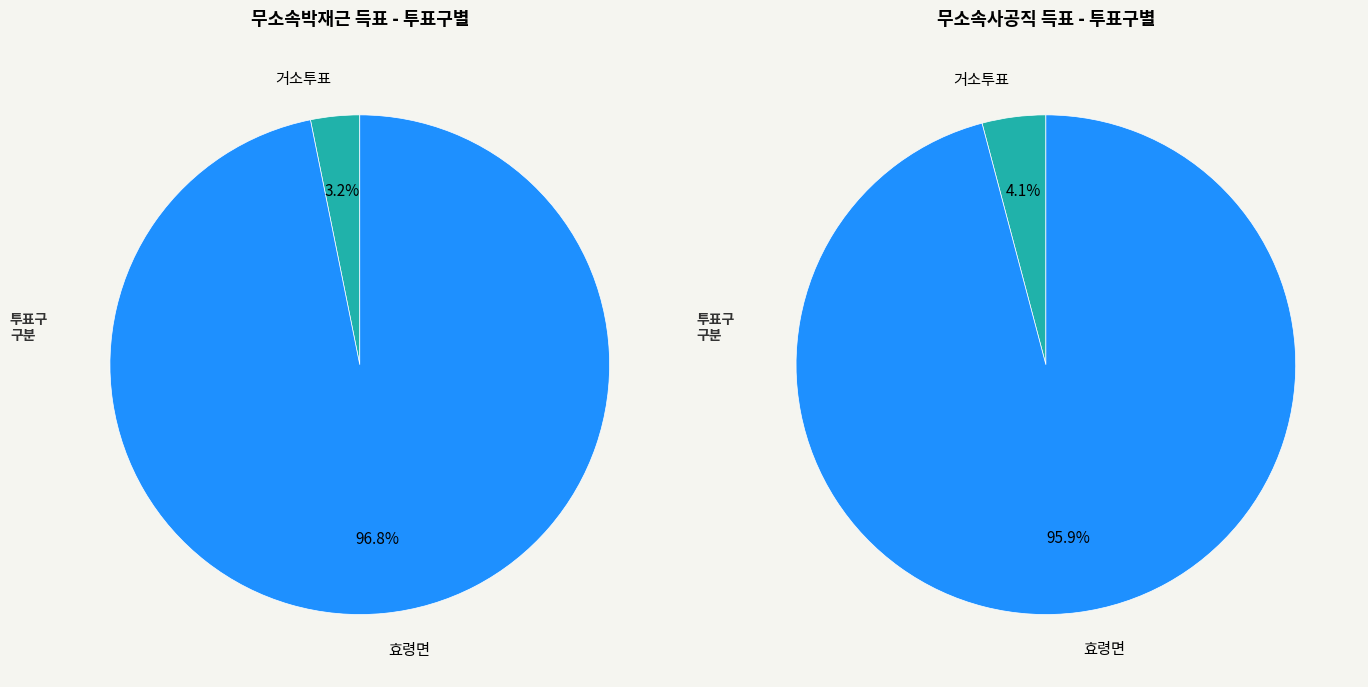

What is the largest slice in the pie chart?

효령면